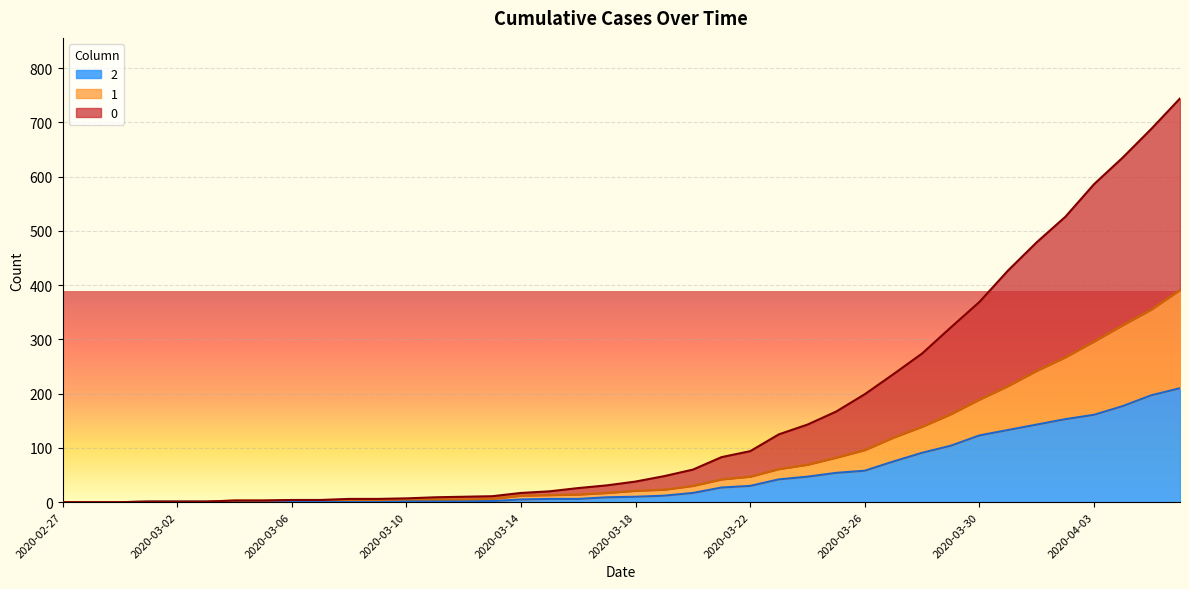

Rank the series at 2020-04-01 from lowest to highest value.

2, 1, 0